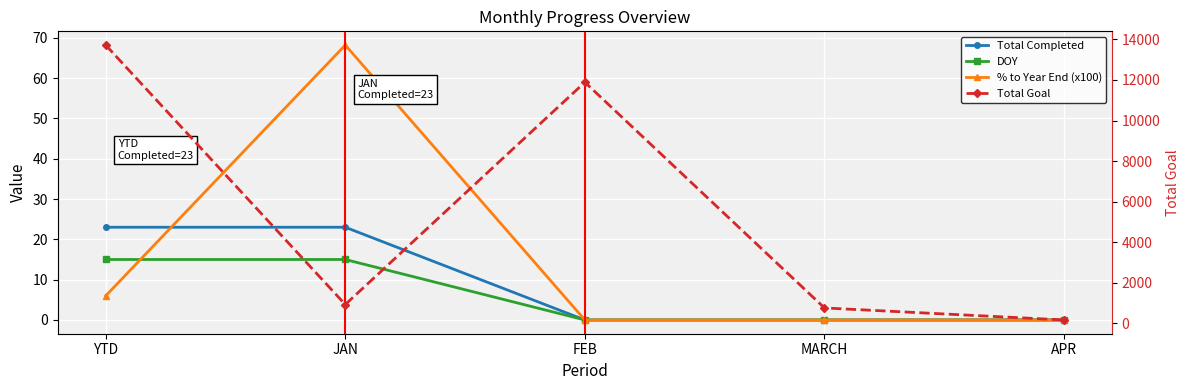

After their last crossing, which series has the higher values: Total Completed or % to Year End (x100)?

% to Year End (x100)